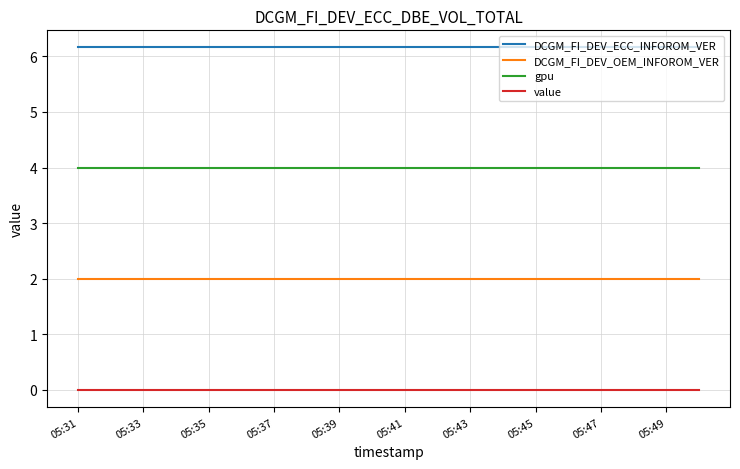

True or false: DCGM_FI_DEV_ECC_INFOROM_VER and value cross at least once.

False